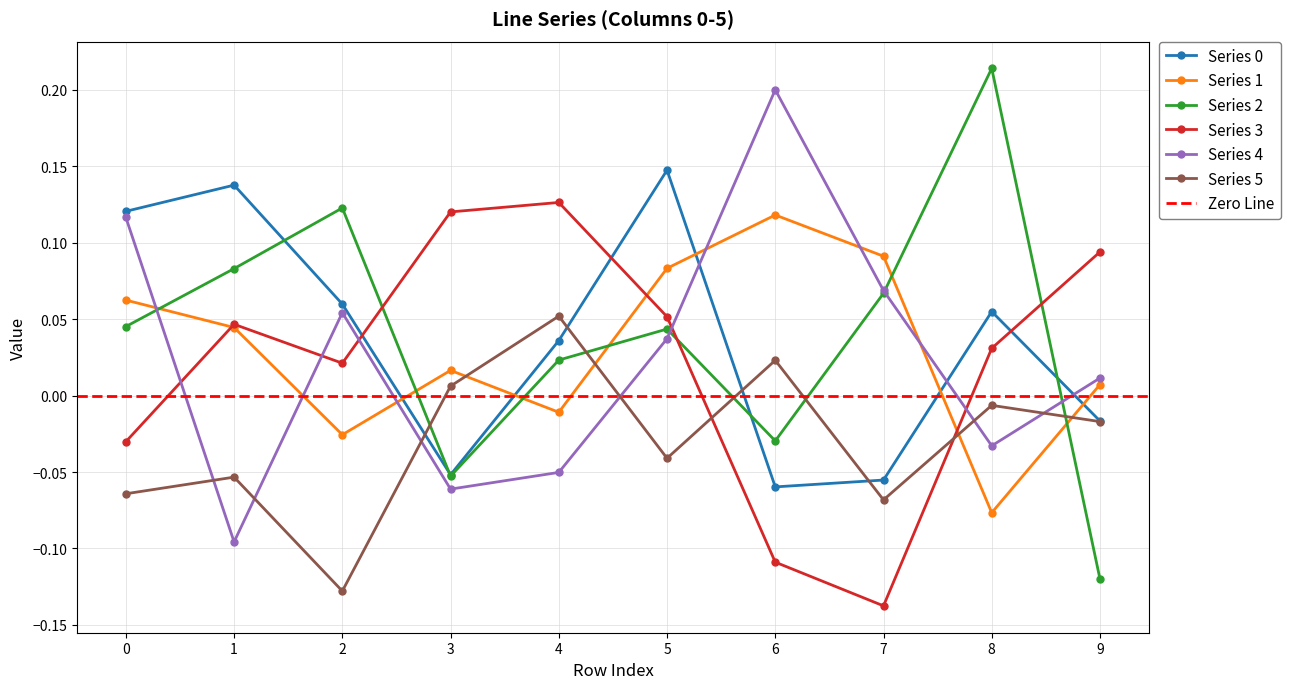

How many lines are shown in the chart?

6